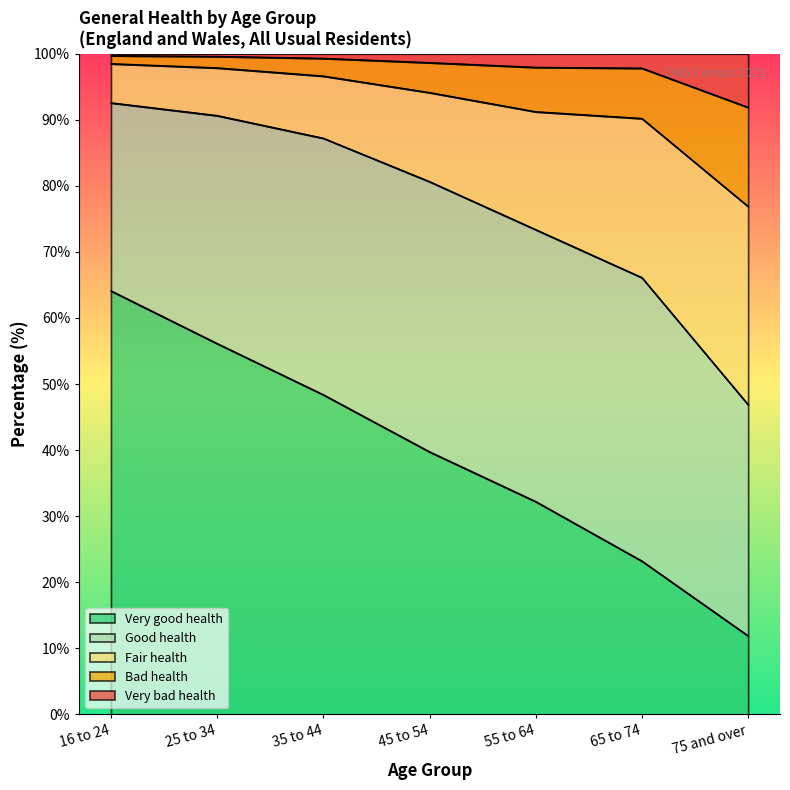

Where is Very bad health nearest to the value 95?

65 to 74